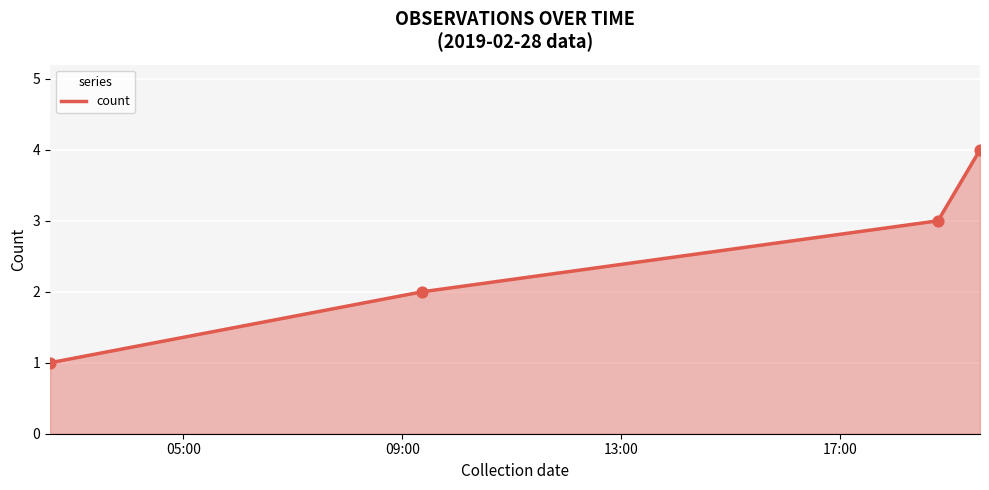

True or false: there are more than 0 points higher than both neighbors.

False